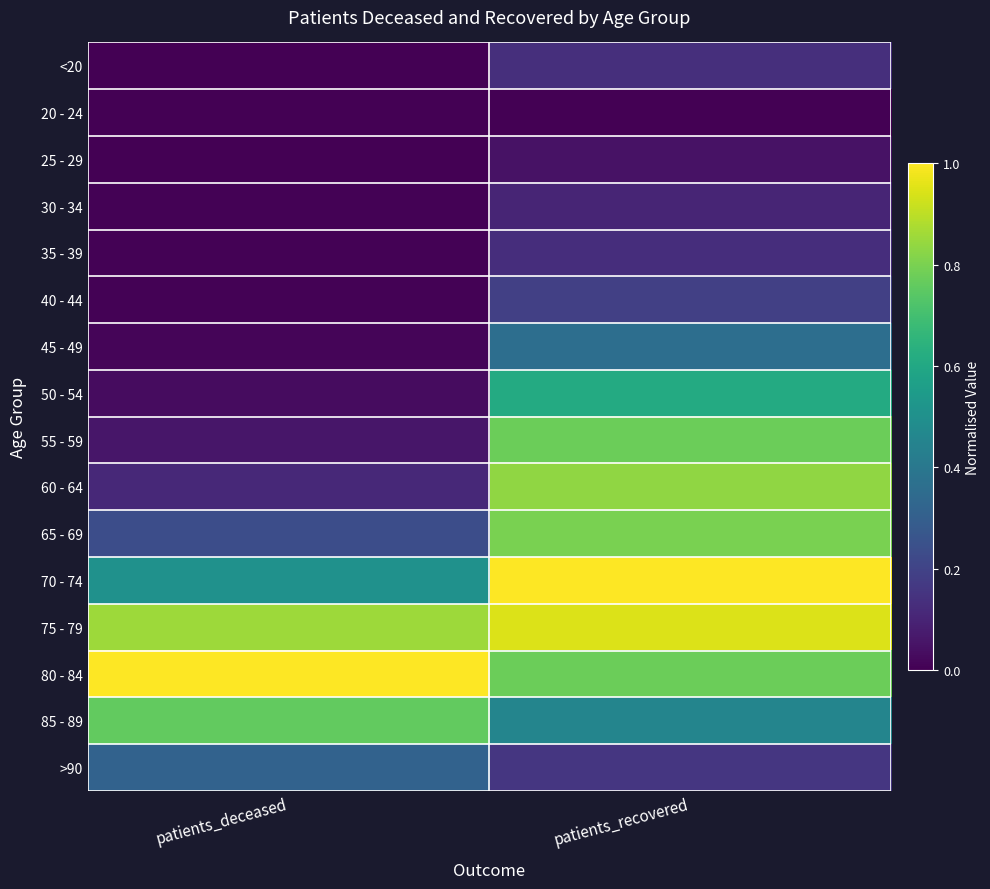

Count the number of data series in this chart.

16